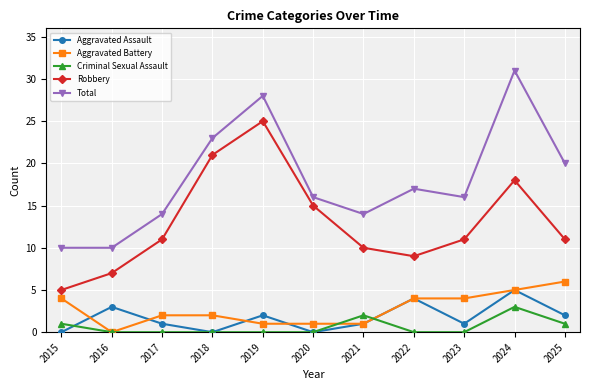

What is the average value of the Robbery series?

13